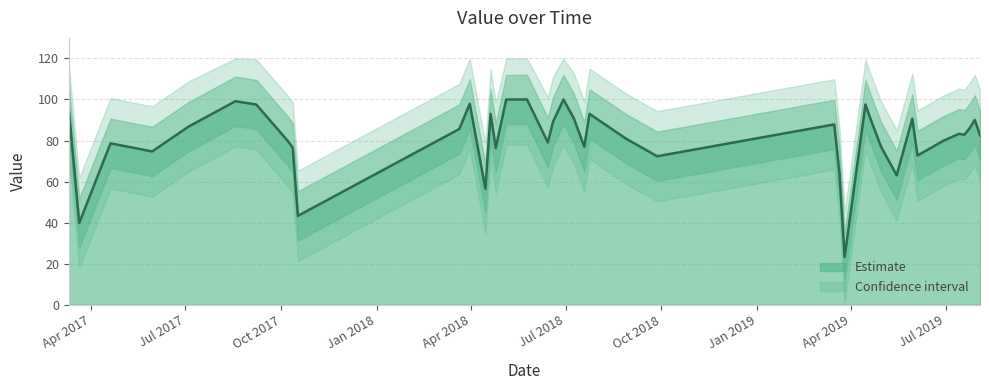

What is the value of the 36th point from the left?

83.3